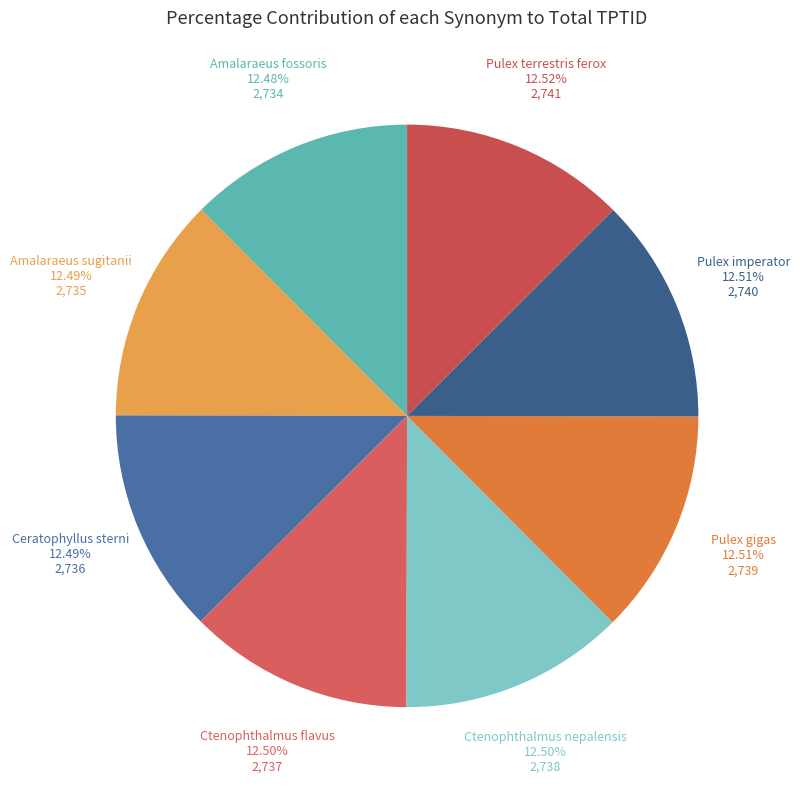

The Amalaraeus sugitanii slice represents 19% of the pie. True or false?

False